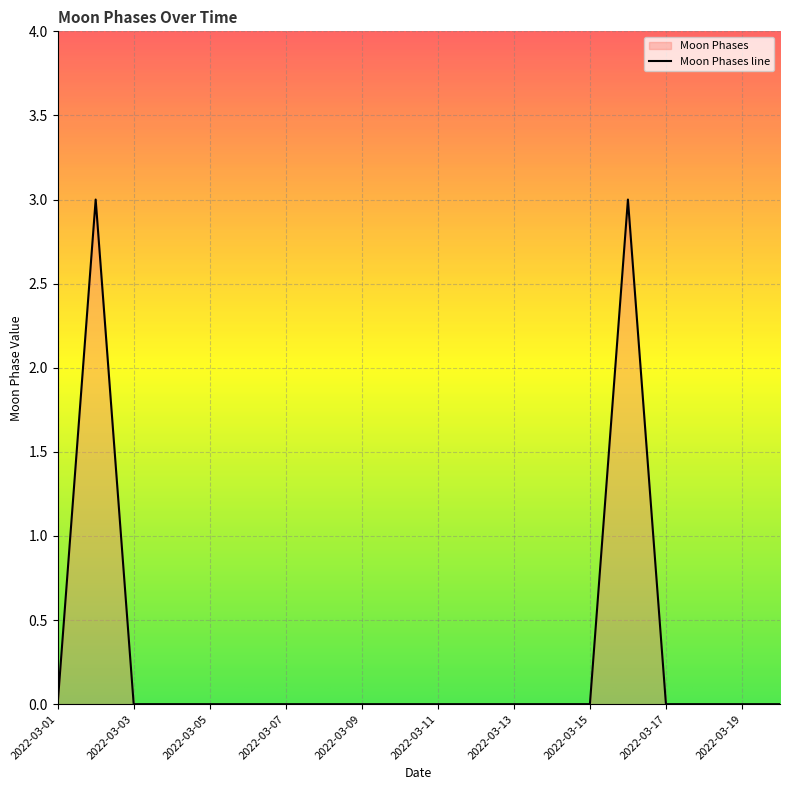

Which has a higher value, 2022-03-14 or 2022-03-07?

2022-03-14